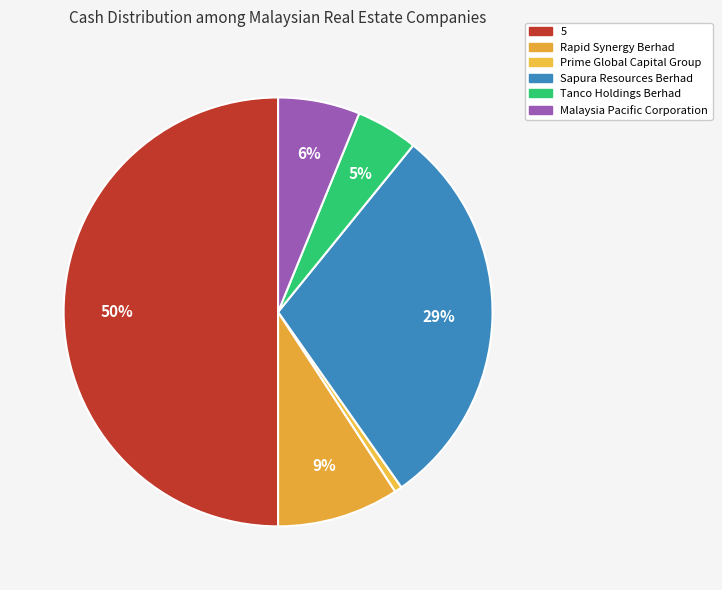

Does 5 account for over 50% of the chart?

No